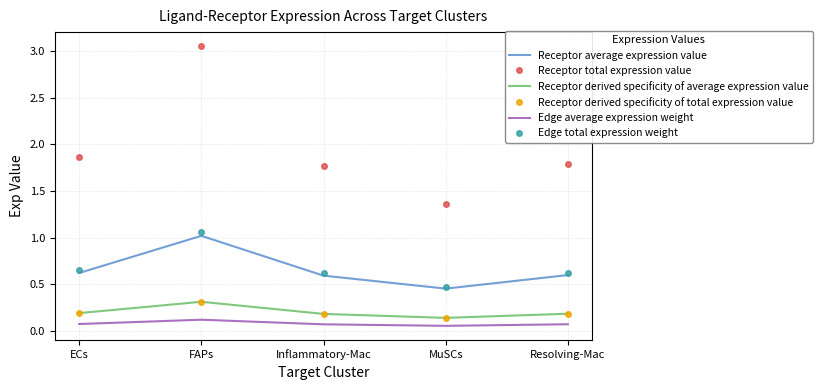

What is the label of the 4th point from the right?

FAPs